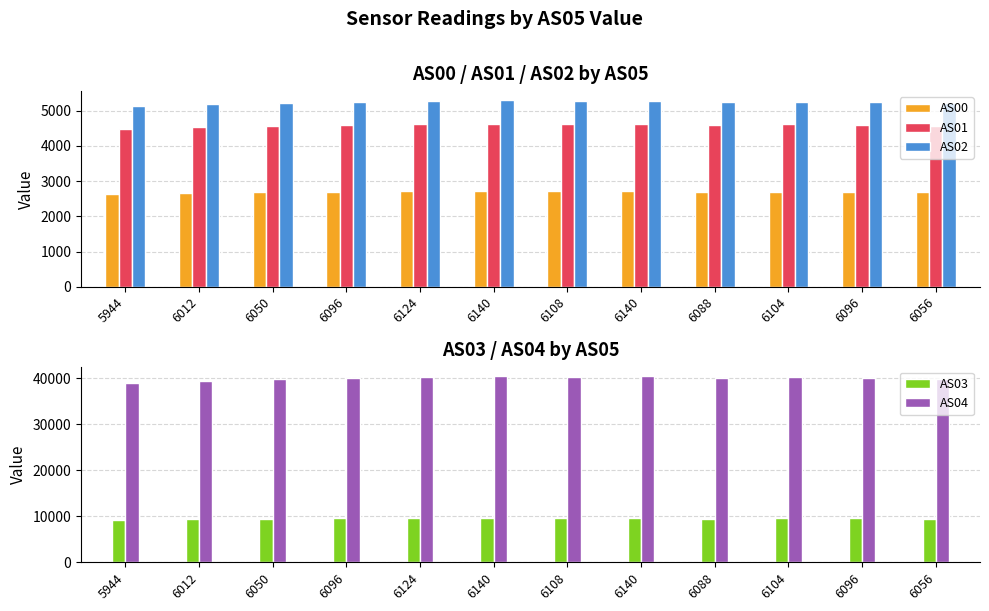

How many groups of bars are there?

12